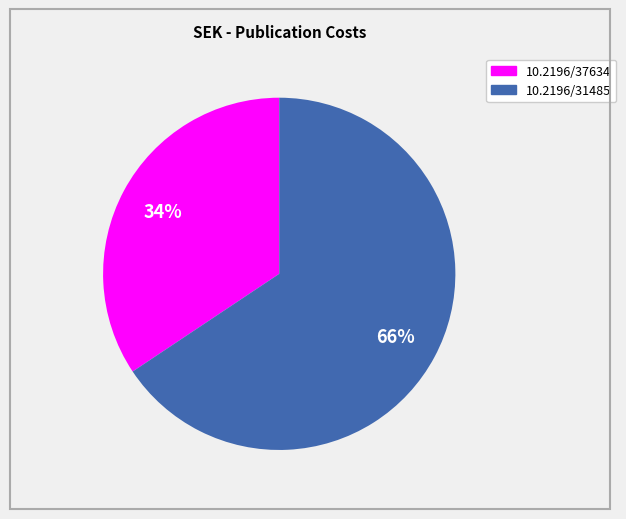

How many slices are in this pie chart?

2